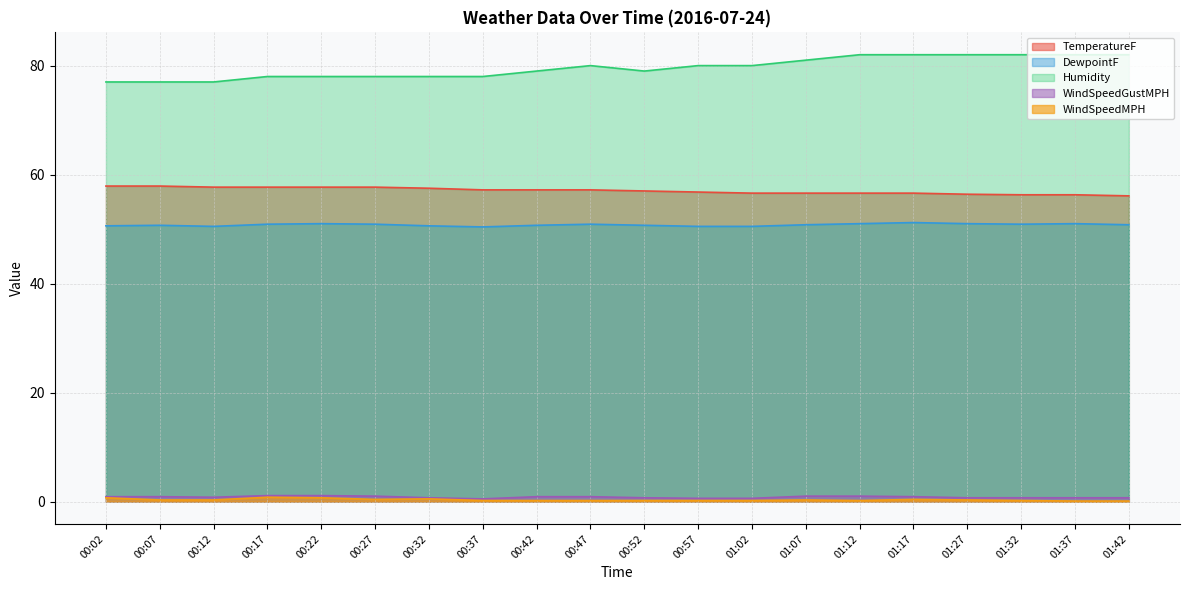

What is the sum of all DewpointF values?

1015.6